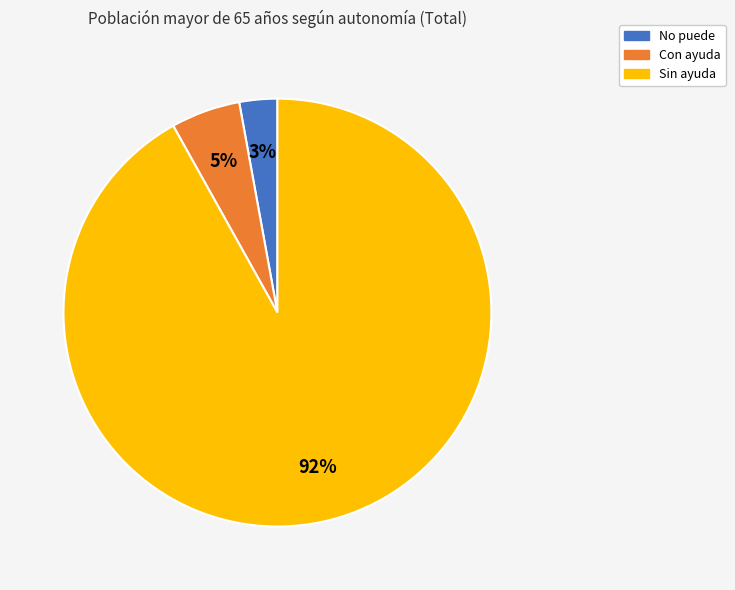

How many slices are in this pie chart?

3